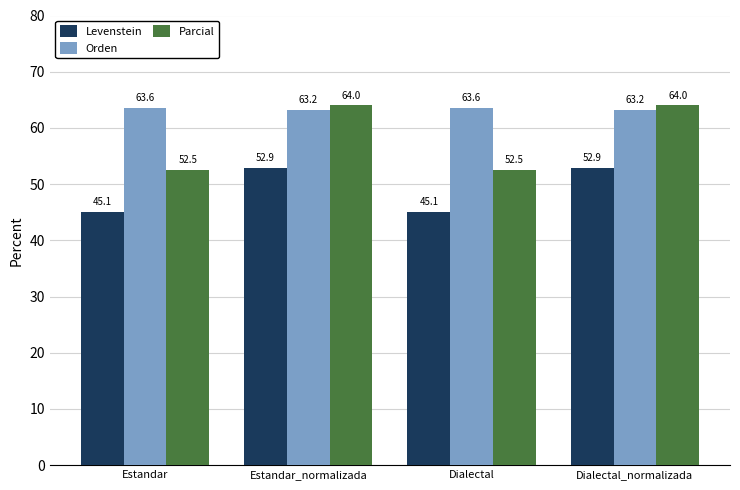

Rank the series at Estandar from highest to lowest value.

Orden, Parcial, Levenstein